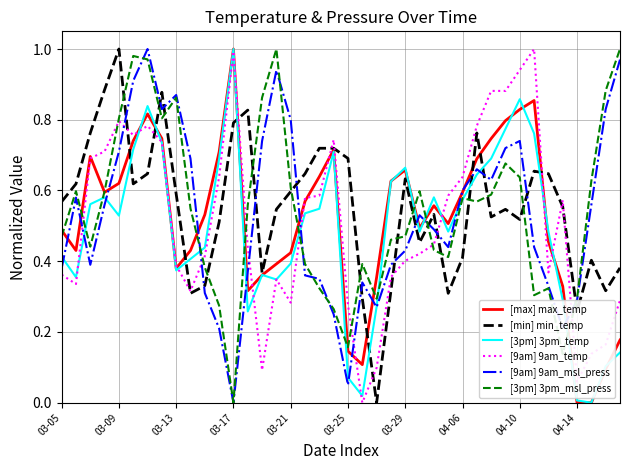

After their last crossing, which series has the higher values: [9am] 9am_temp or [9am] 9am_msl_press?

[9am] 9am_msl_press